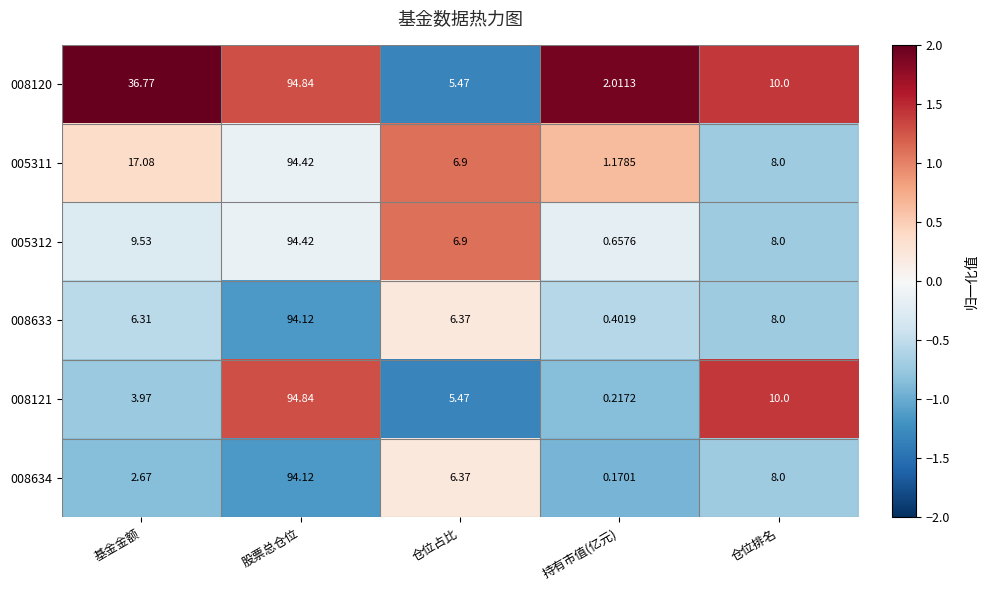

Which label corresponds to the largest value in the chart?

股票总仓位